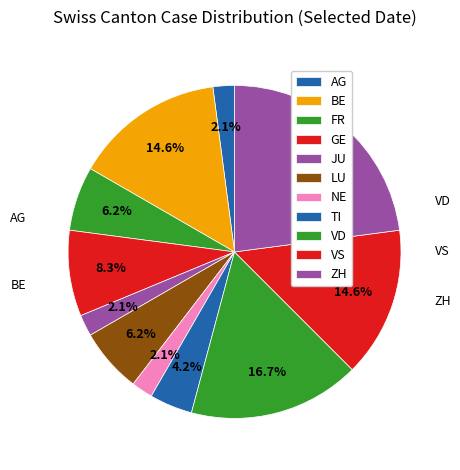

How many segments does this pie chart have?

11